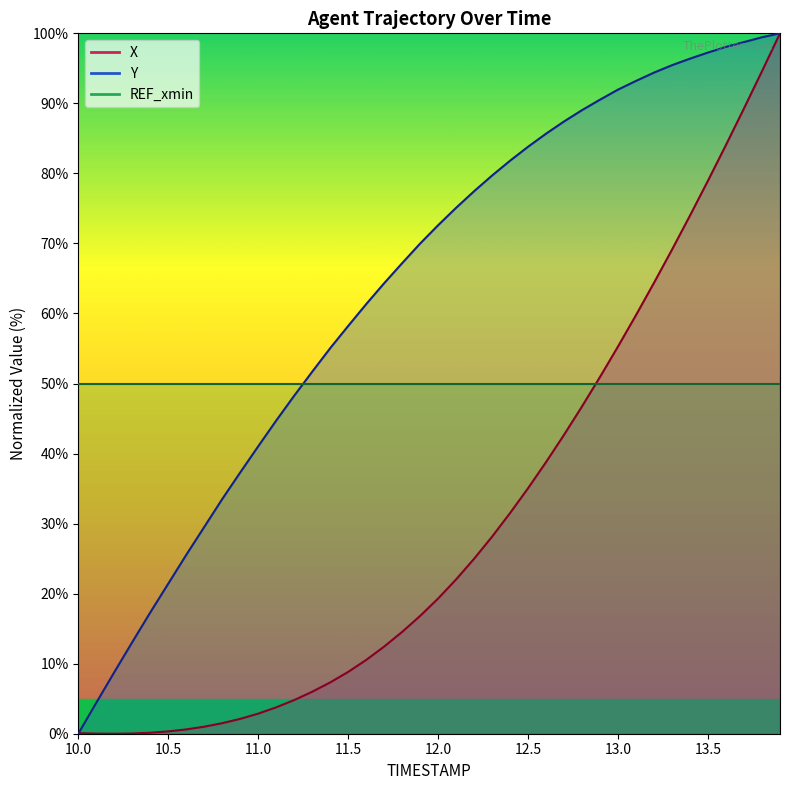

What is the maximum value shown in the chart?

100.0